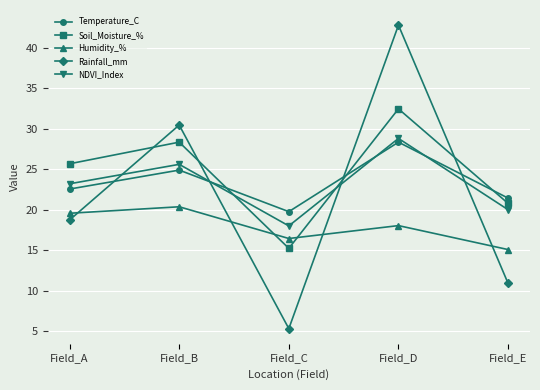

What value does the Temperature_C series have at Field_A?

22.6